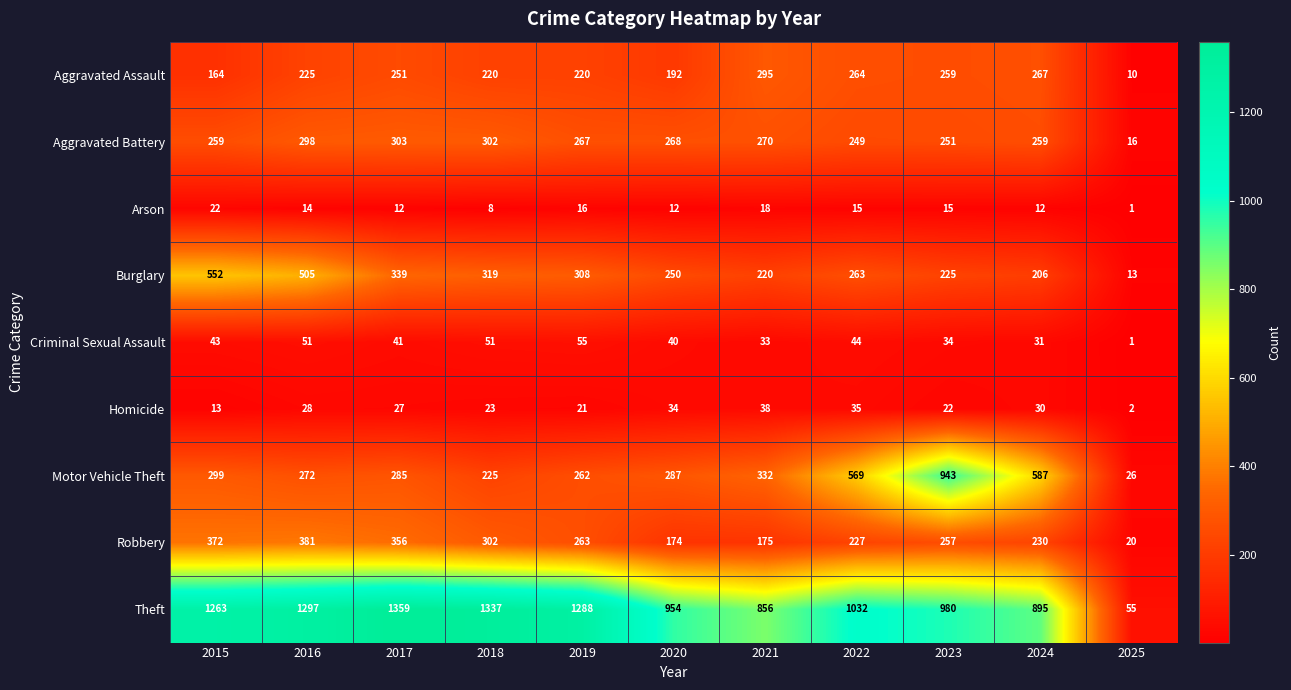

What is the highest value of the Aggravated Assault series?

295